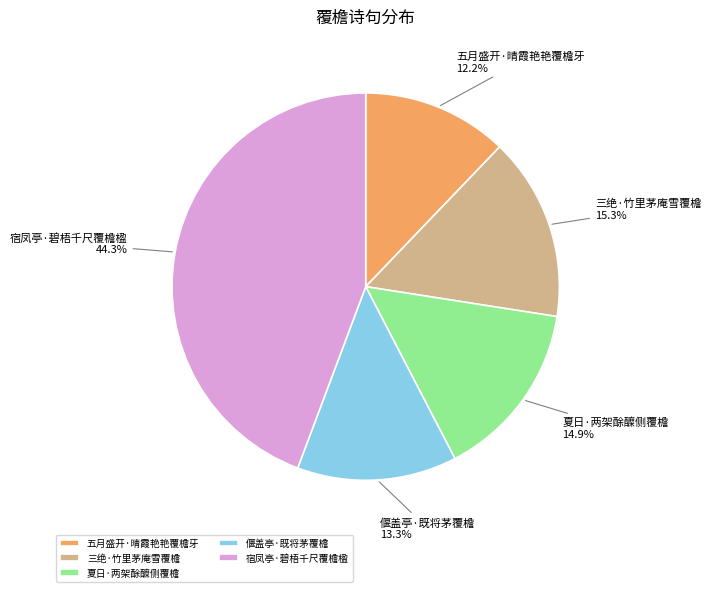

To the nearest percent, what portion does 偃盖亭·既将茅覆檐 represent?

13%